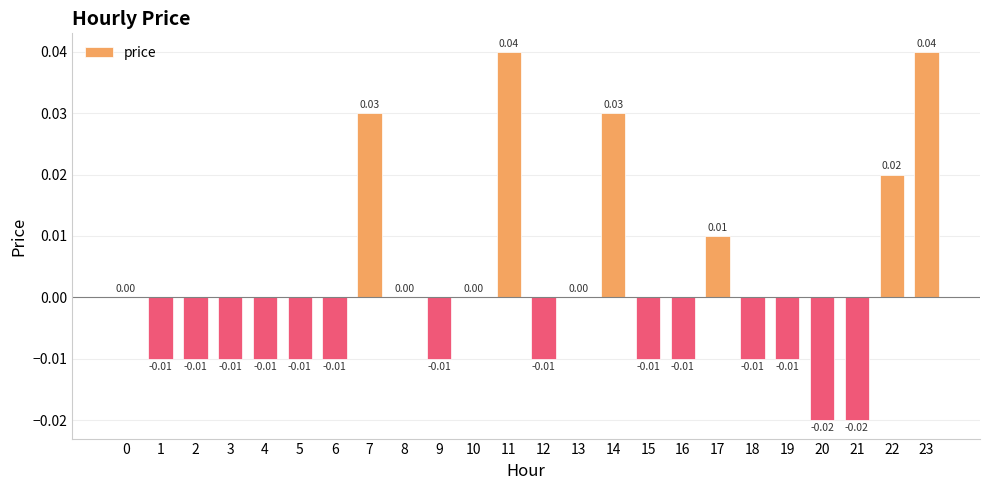

Which has a higher value, 13 or 1?

13